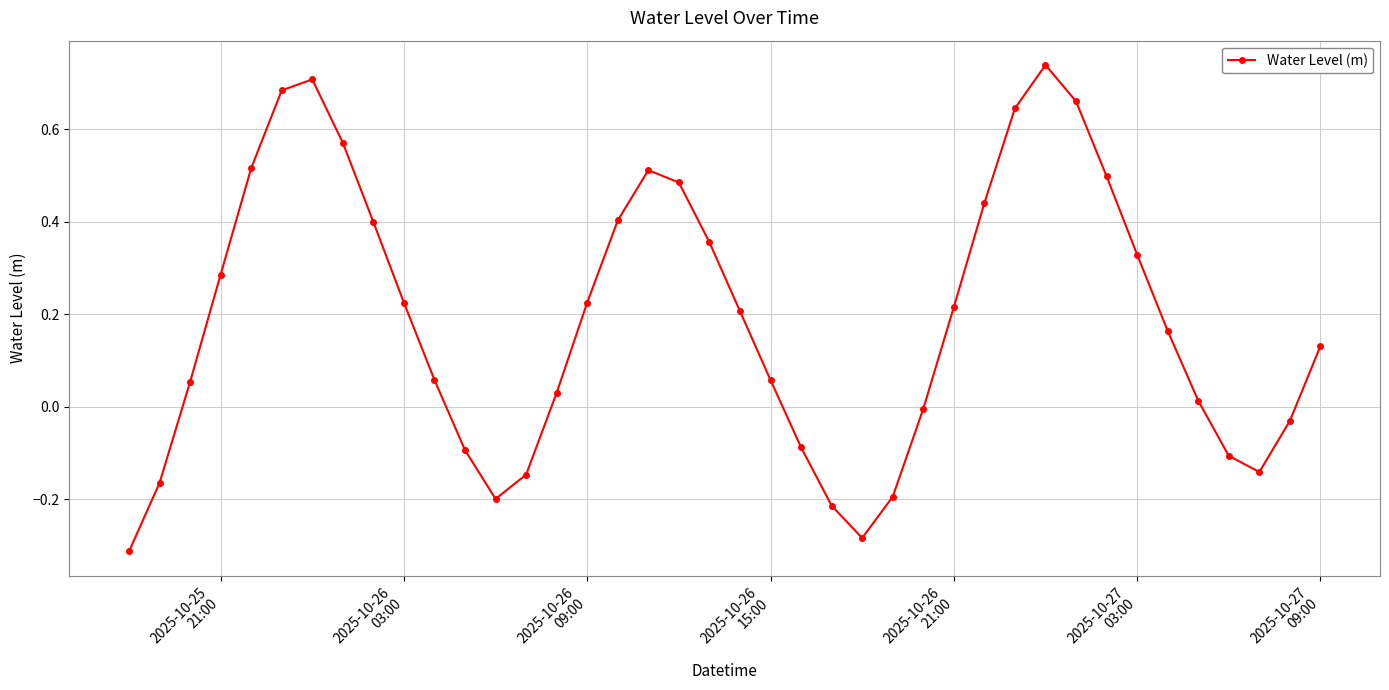

How many points are lower than both their immediate neighbors (excluding endpoints)?

3